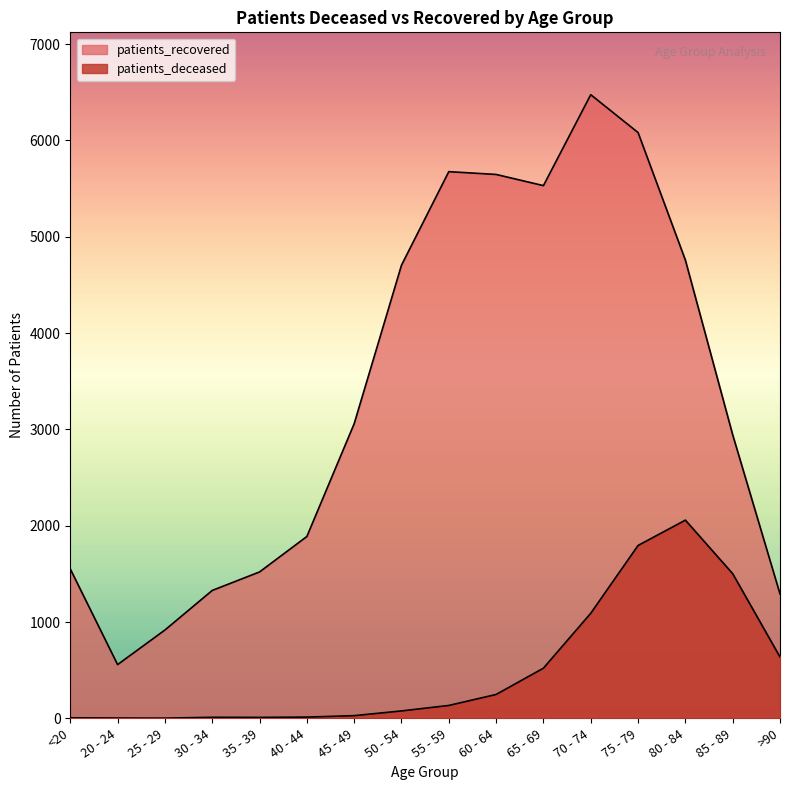

Which series changed the most between 40 - 44 and 80 - 84?

patients_recovered